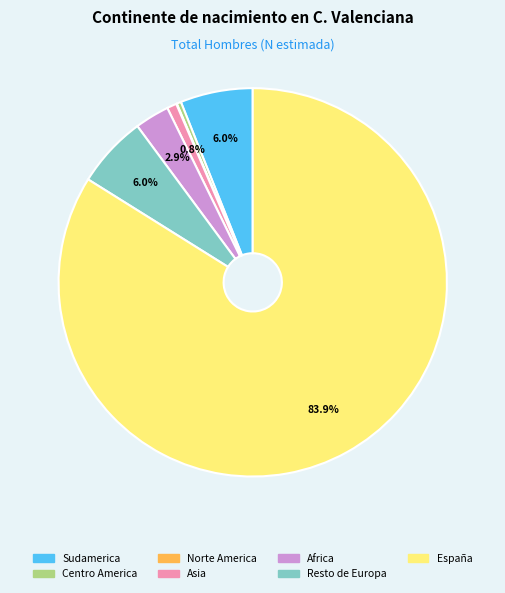

What is the largest slice in the pie chart?

España